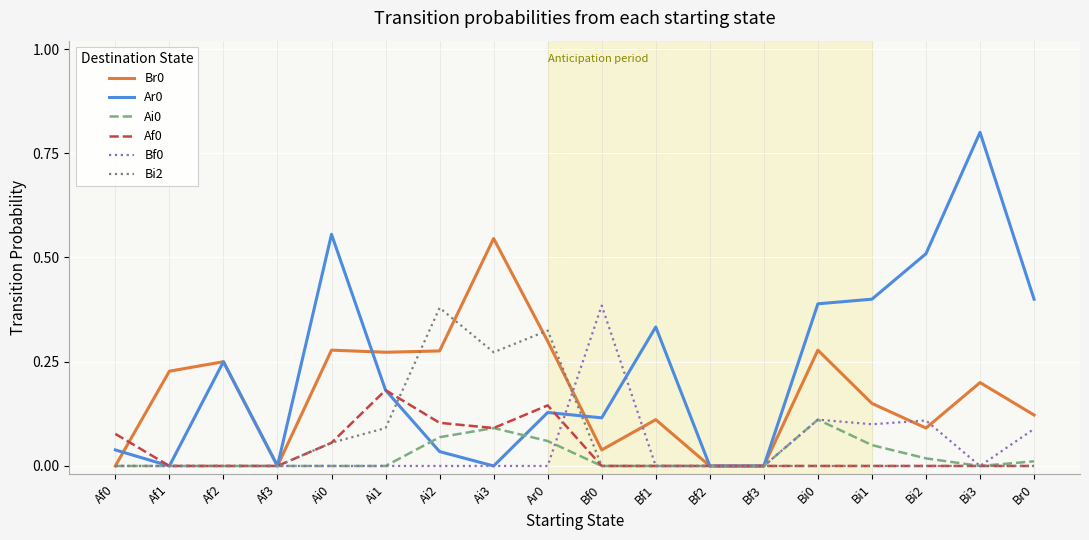

Which label corresponds to the largest value in the chart?

Bi3